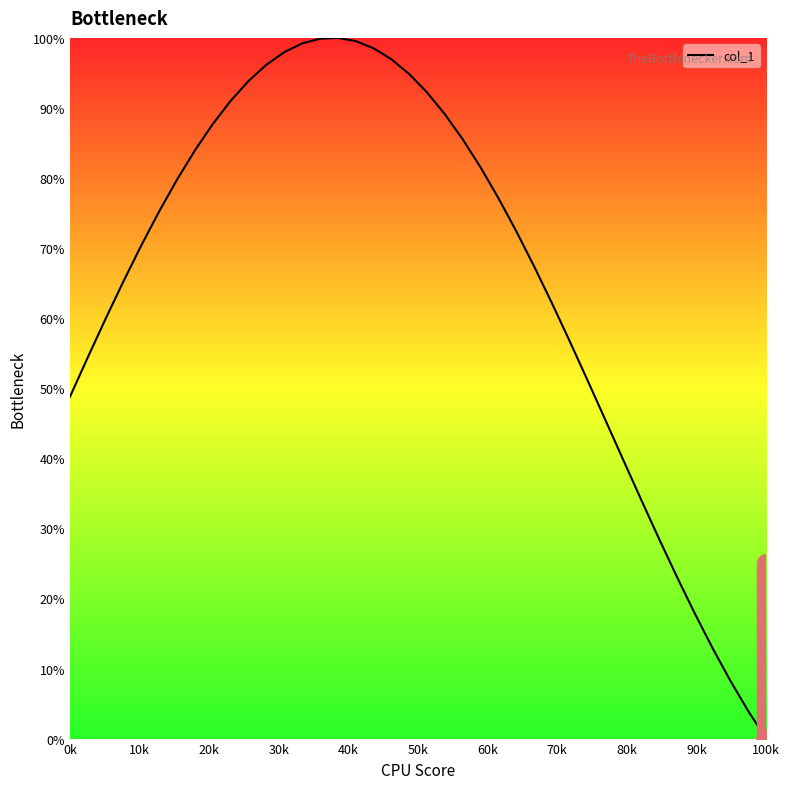

What is the difference between the maximum and minimum values?

100.0